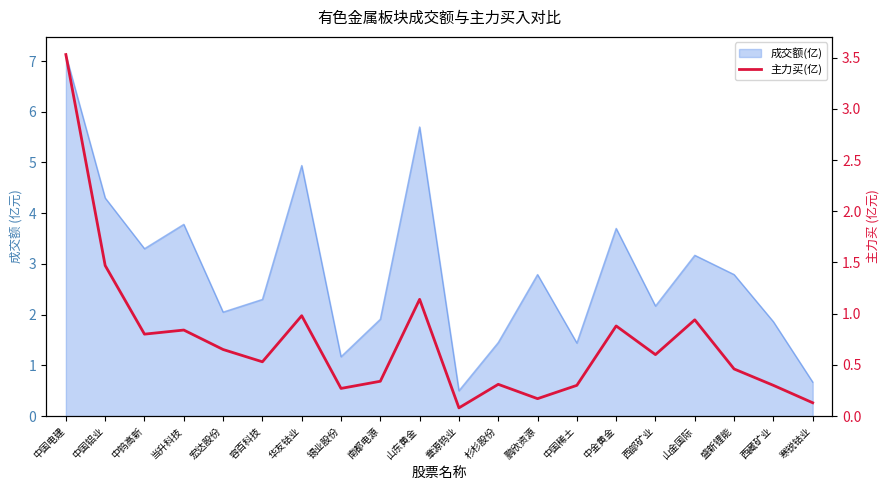

What is the value of the 16th point from the left?

0.6